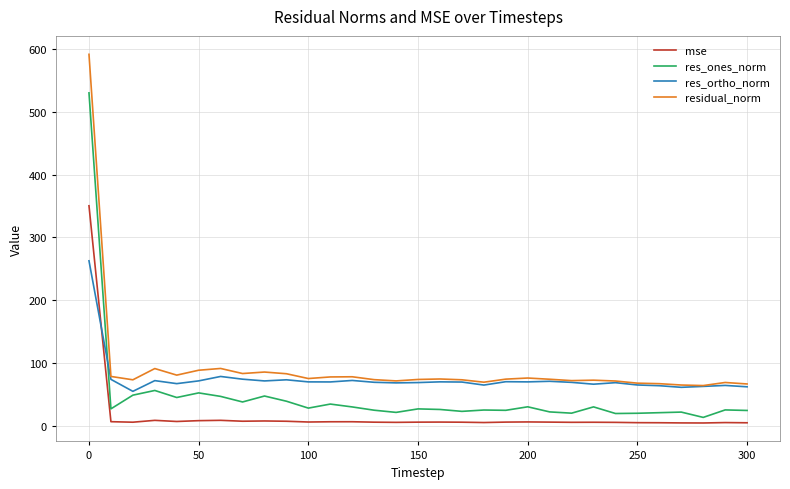

True or false: res_ones_norm and res_ortho_norm intersect in this chart.

True